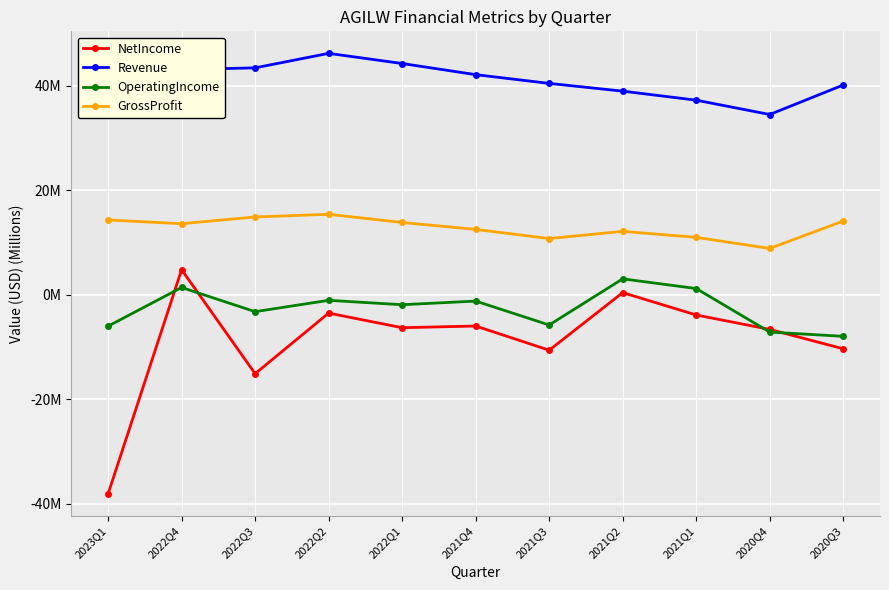

Which series changed the most between 2021Q3 and 2021Q2?

NetIncome